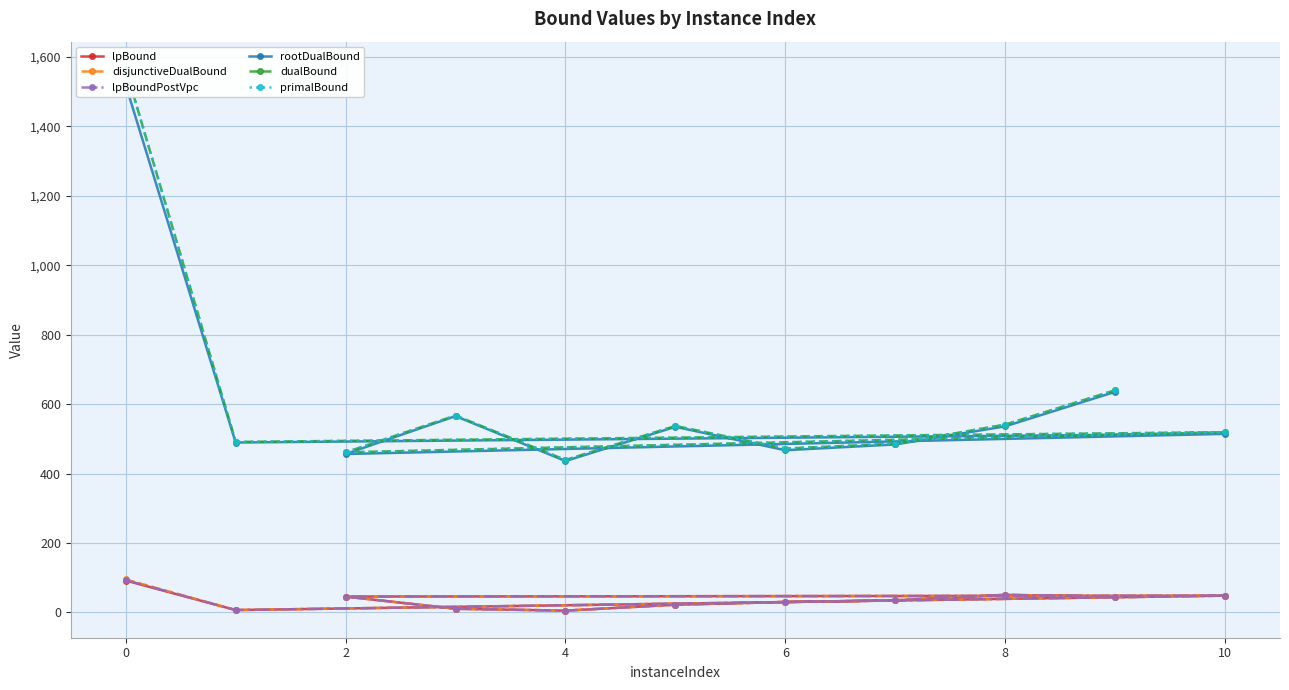

What is the total value across all series at 8?

1329.4